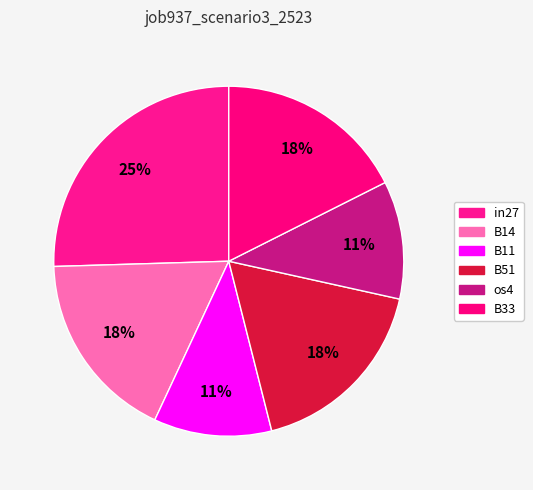

Count the number of slices in the pie.

6